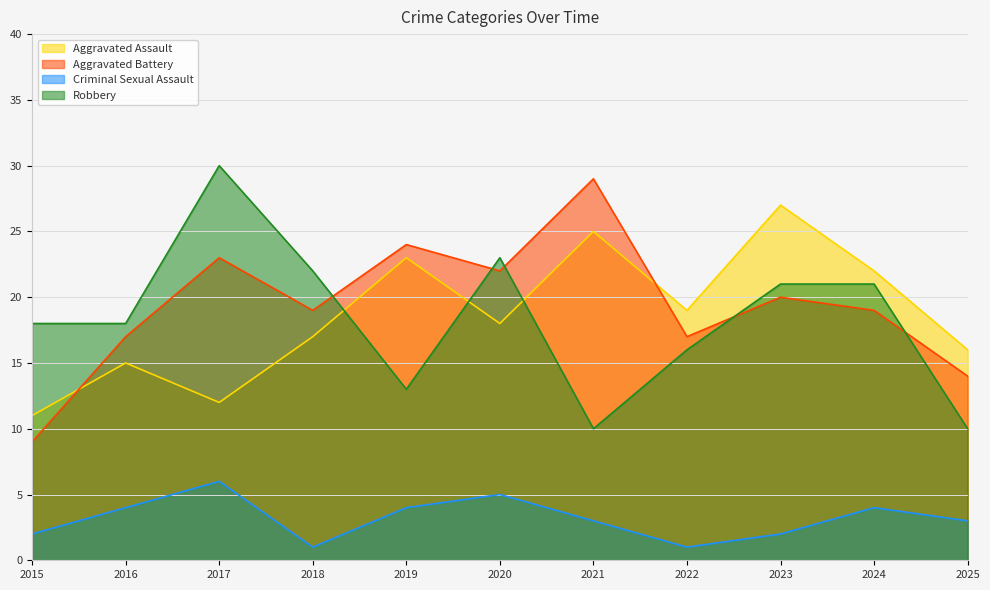

What is the value of the Robbery point at the 4th from the left?

22